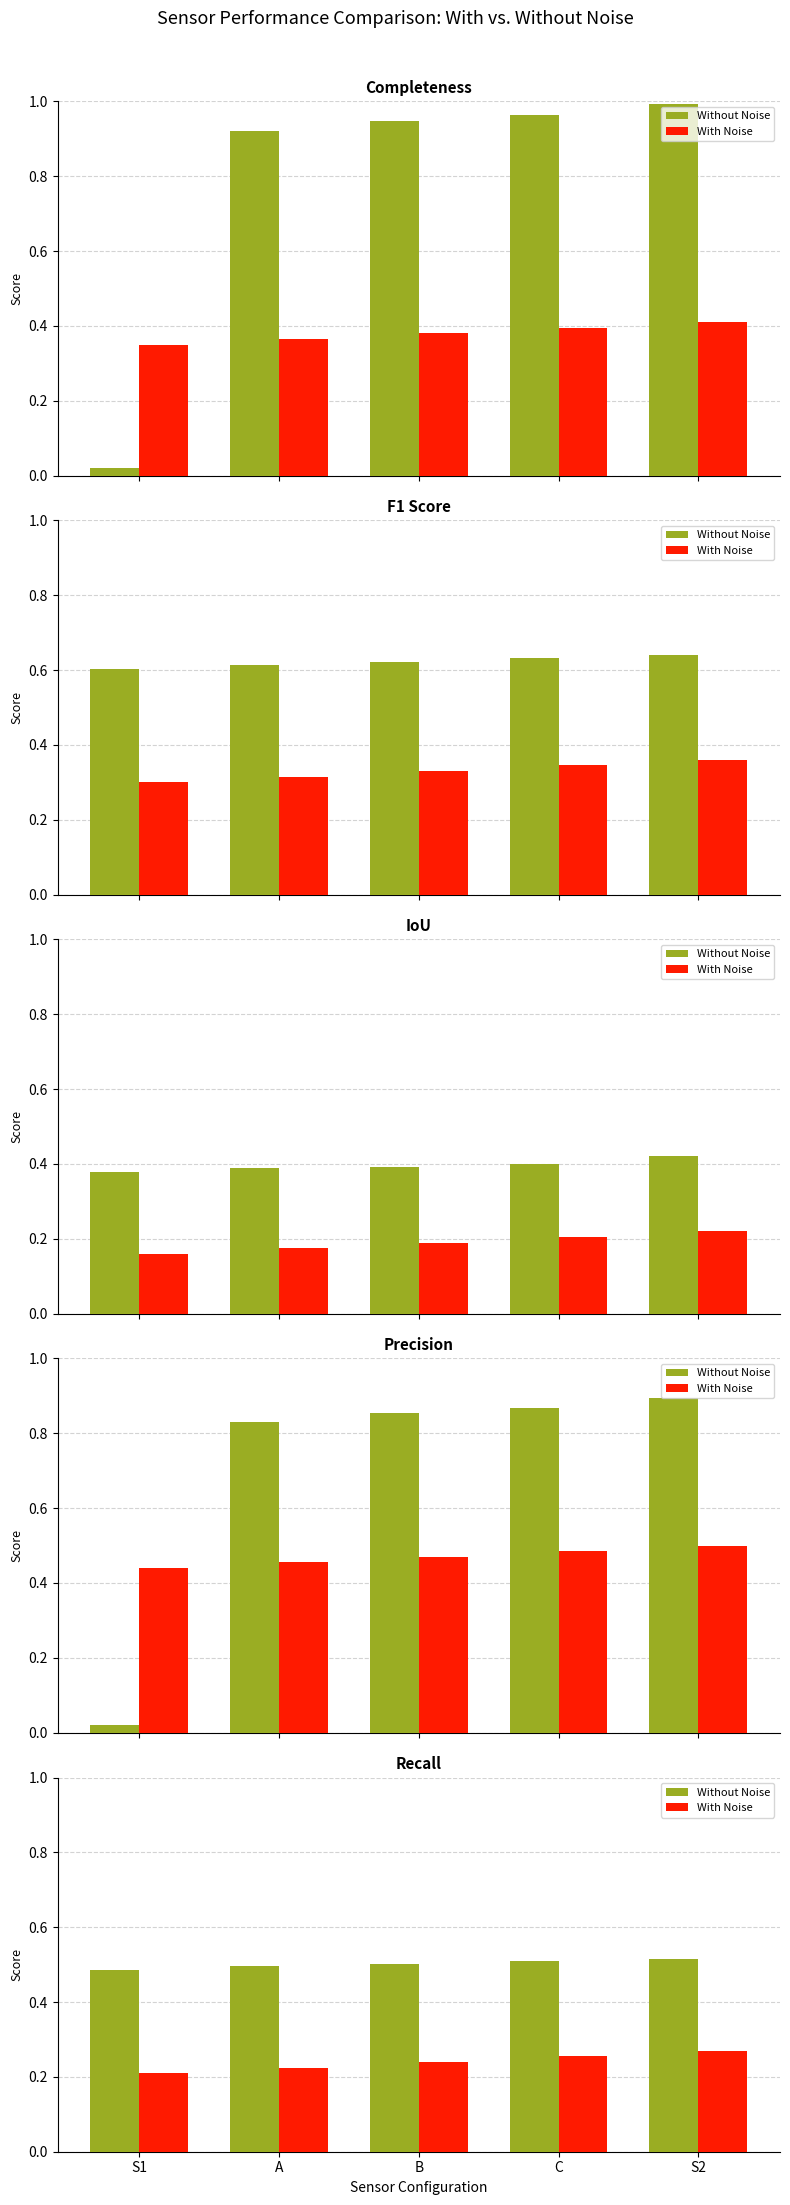

What is the value of the Without Noise bar at the 4th from the left?

0.5